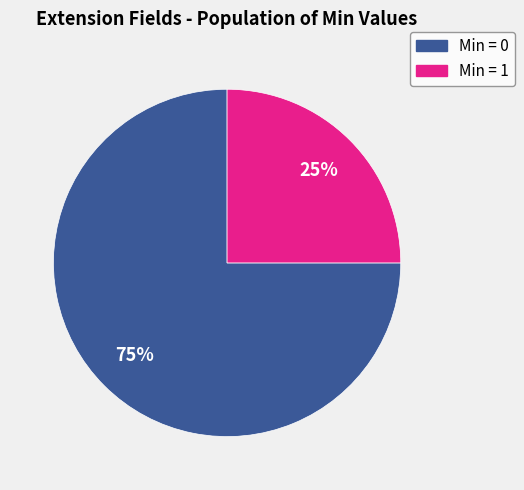

How many slices are in this pie chart?

2